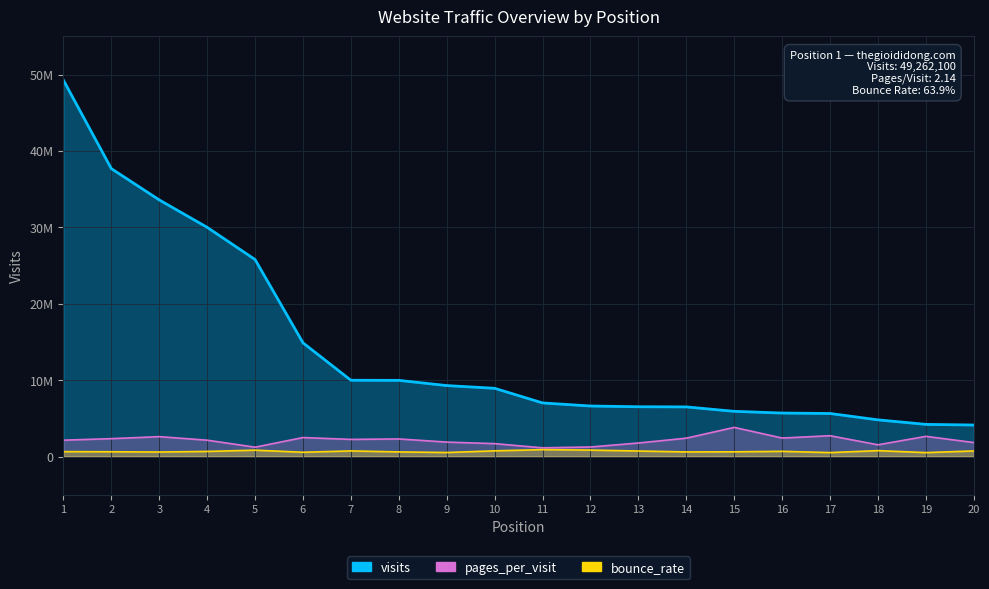

What is the sum of all bounce_rate values?

13458500.0